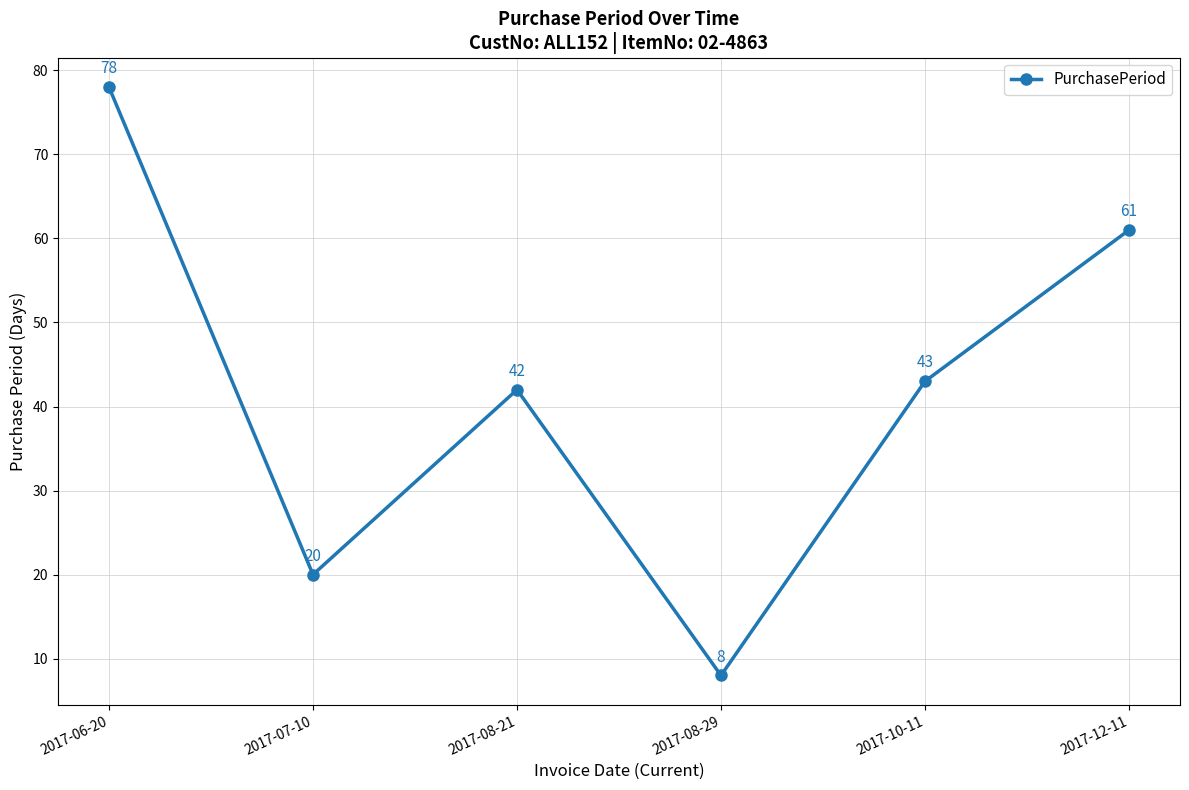

What is the label of the 3rd point from the left?

2017-08-21